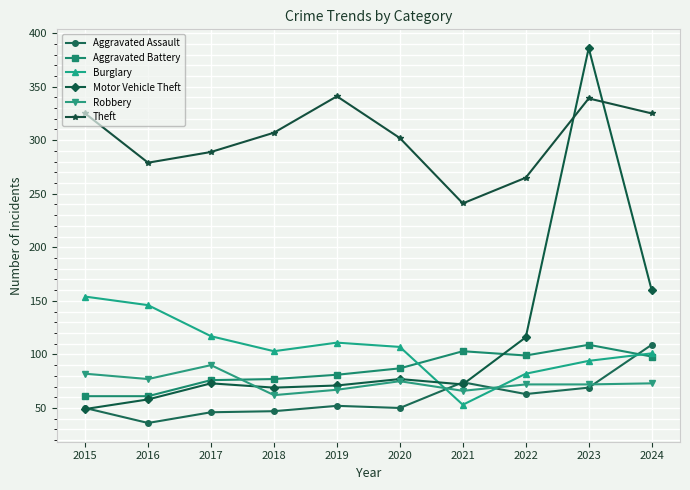

Which category has the highest value in the Aggravated Assault series?

2024